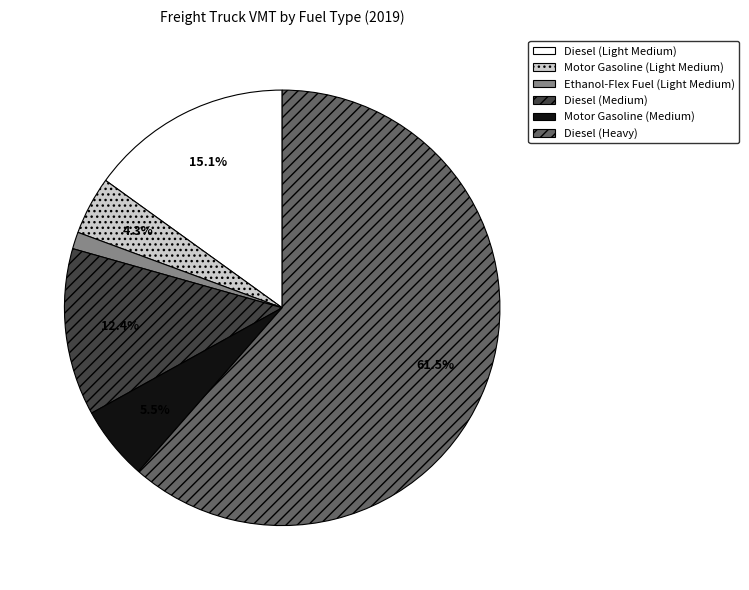

Rank the categories by value from highest to lowest.

Diesel (Heavy), Diesel (Light Medium), Diesel (Medium), Motor Gasoline (Medium), Motor Gasoline (Light Medium), Ethanol-Flex Fuel (Light Medium)